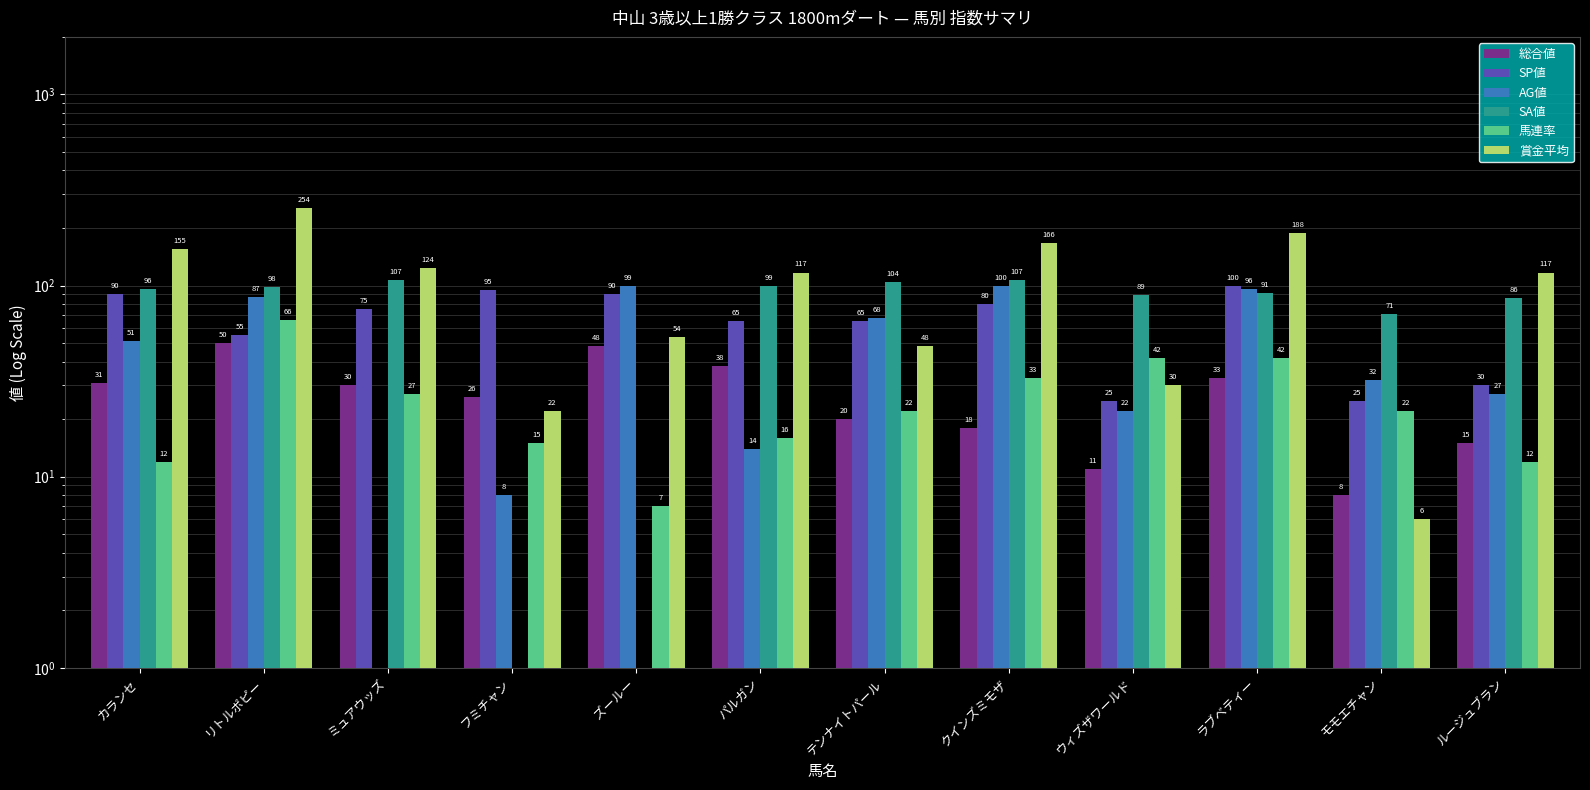

What is the difference between the maximum and second lowest values in the 馬連率 series?

54